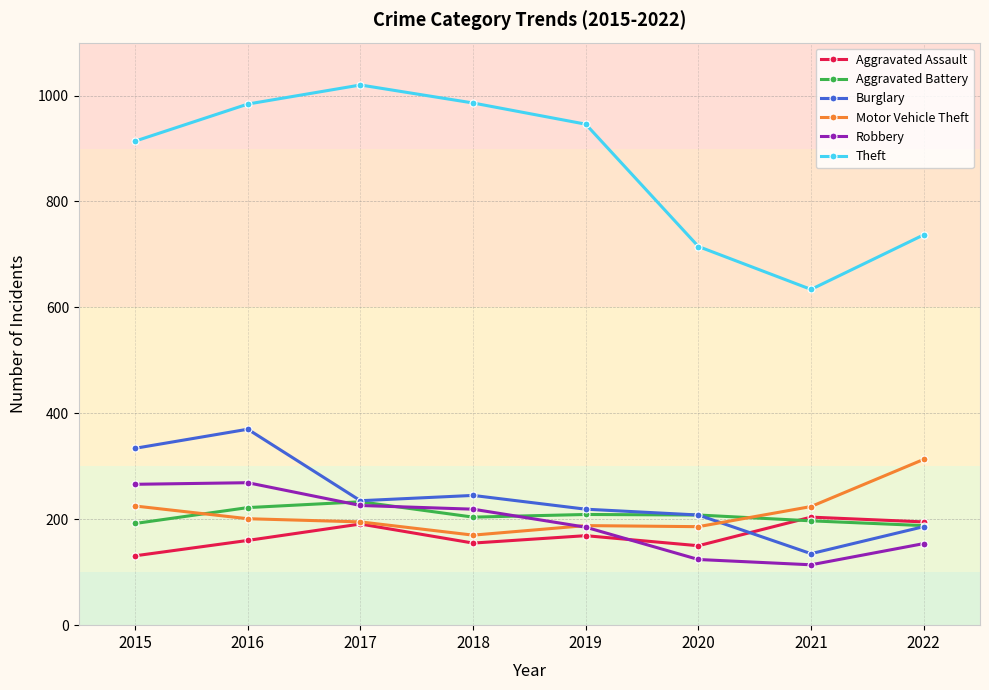

Which category has the lowest value in the Motor Vehicle Theft series?

2018